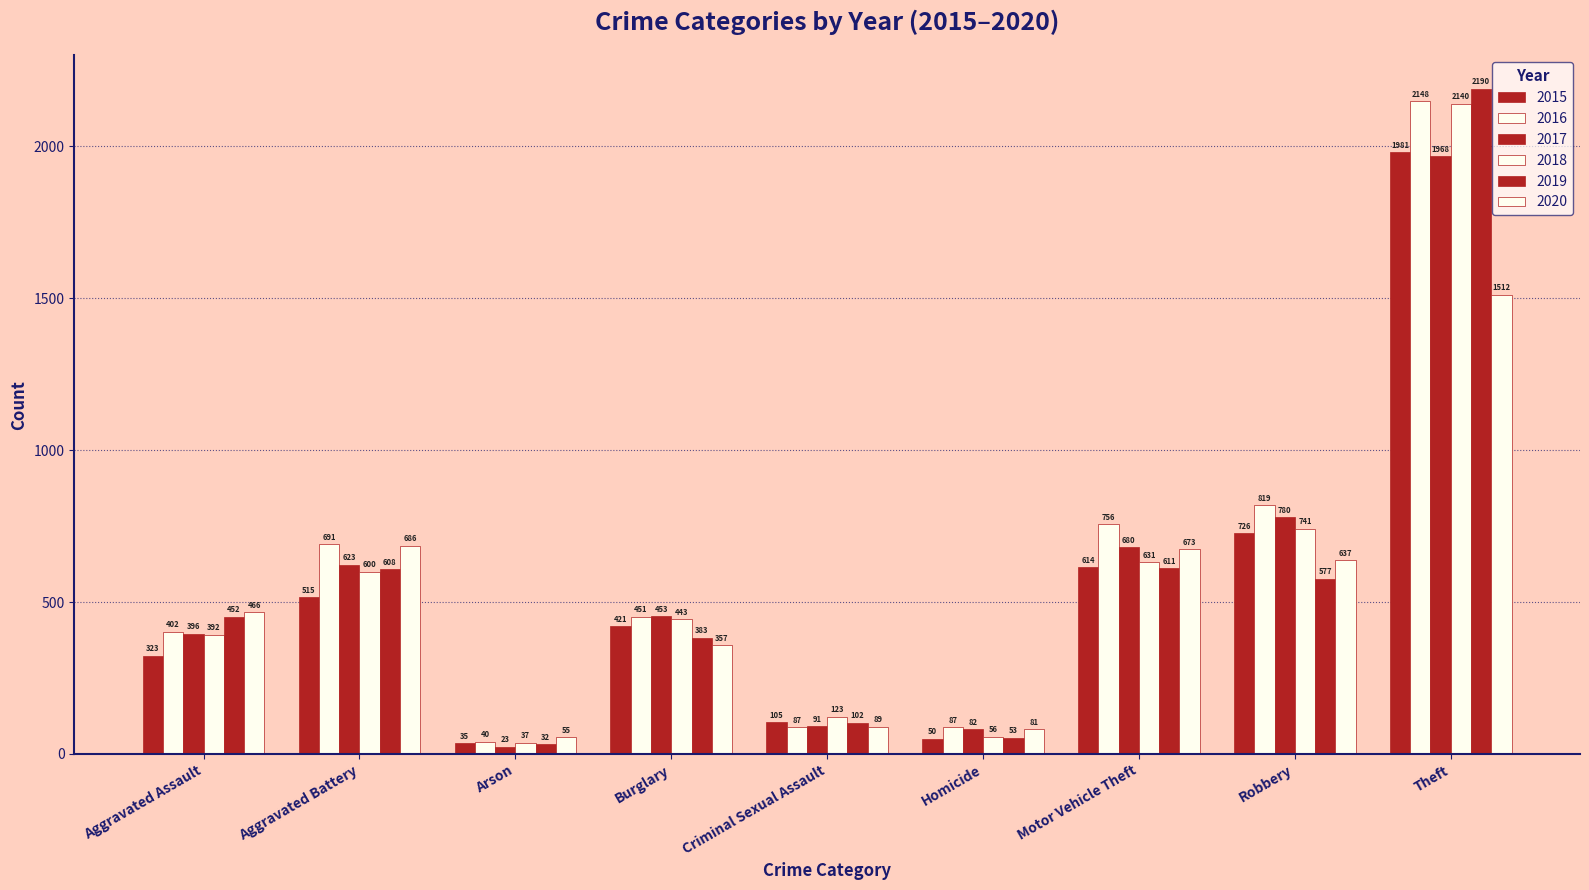

How many bars are there in total?

54